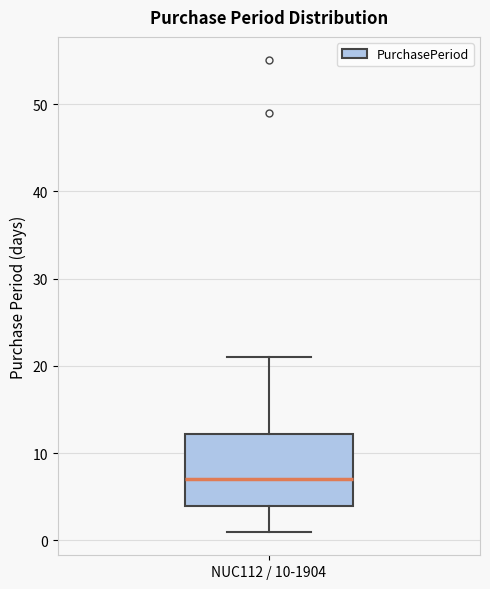

Where is the upper edge of the box for NUC112 / 10-1904 on the y-axis? The values are not printed on the chart, so give them approximately, as read against the axis.

12